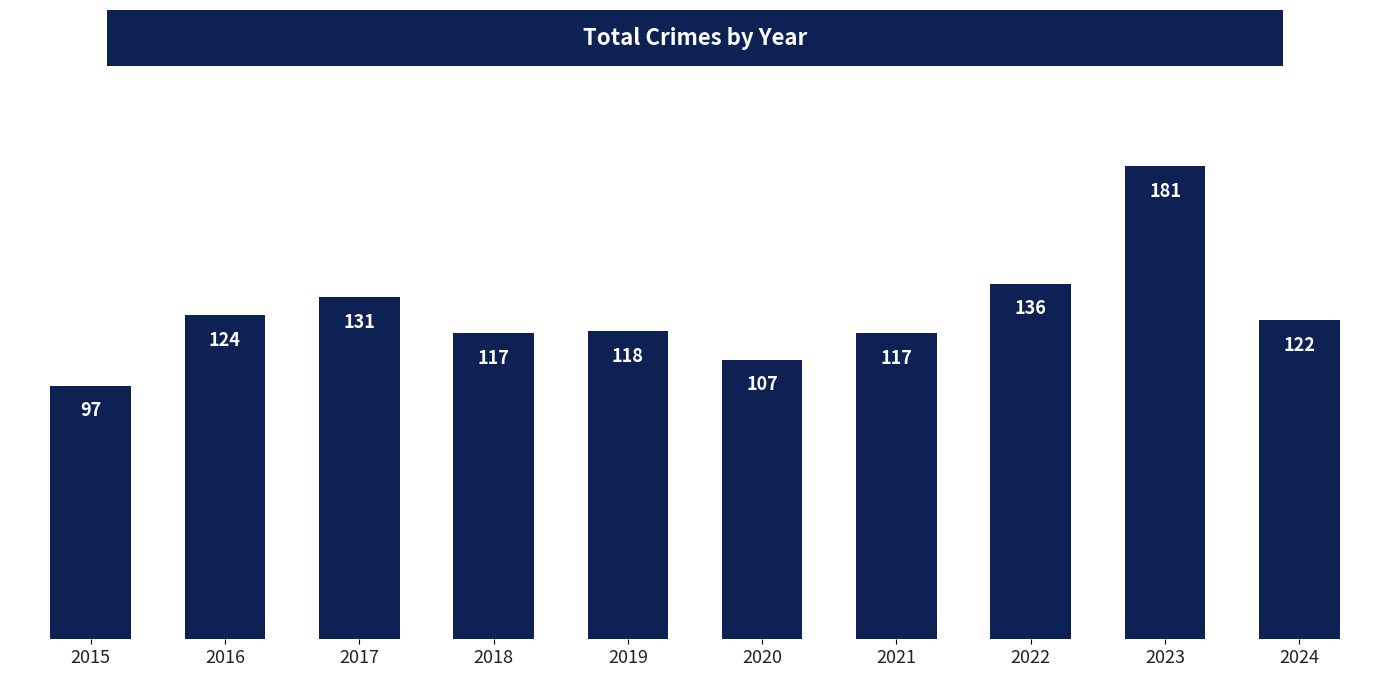

Reading left to right, list all the values displayed in this chart.

2015=97	2016=124	2017=131	2018=117	2019=118	2020=107	2021=117	2022=136	2023=181	2024=122